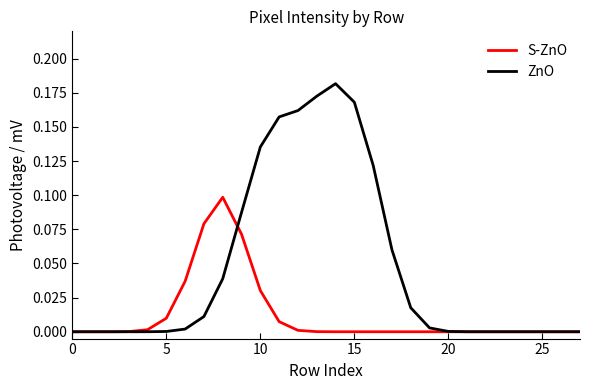

List the series in order of their peak value, highest first.

ZnO, S-ZnO